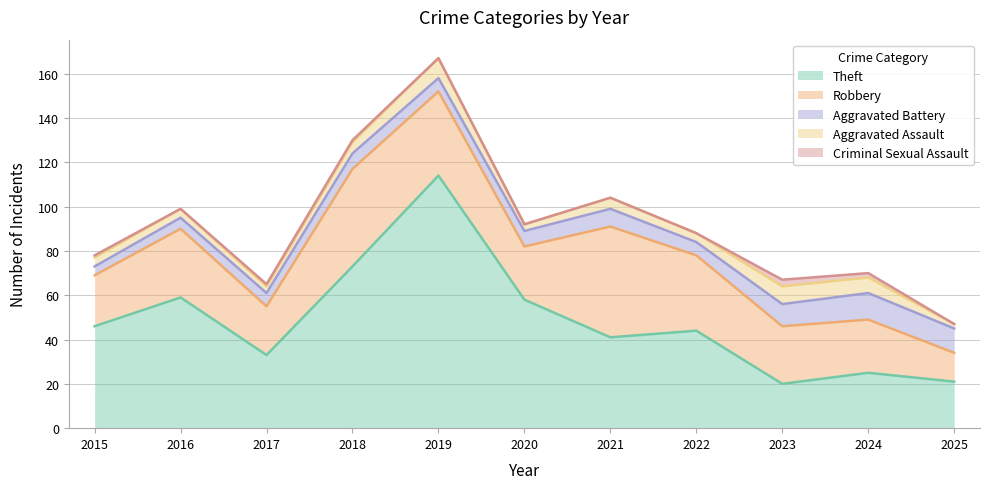

How many interior local peaks does the Robbery series have?

3